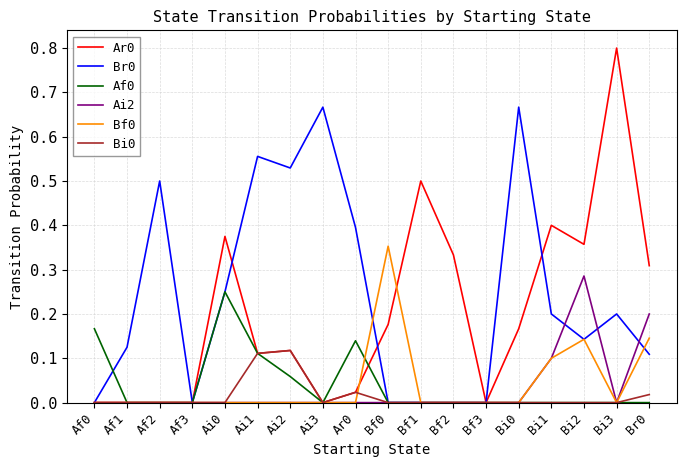

How many lines are shown in the chart?

6